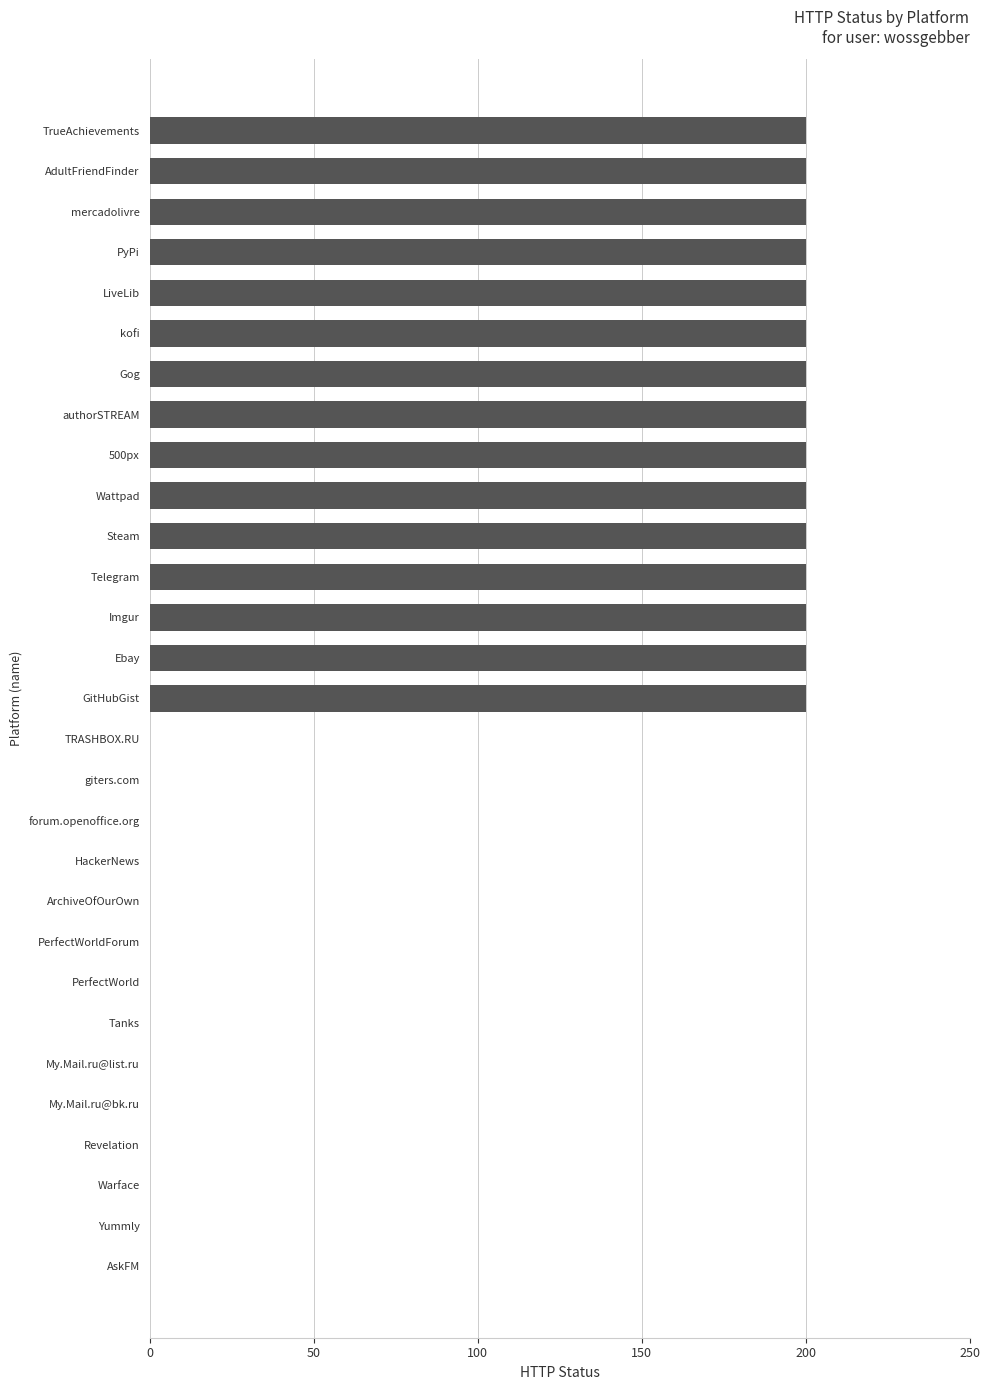

How many data points does each series have?

29